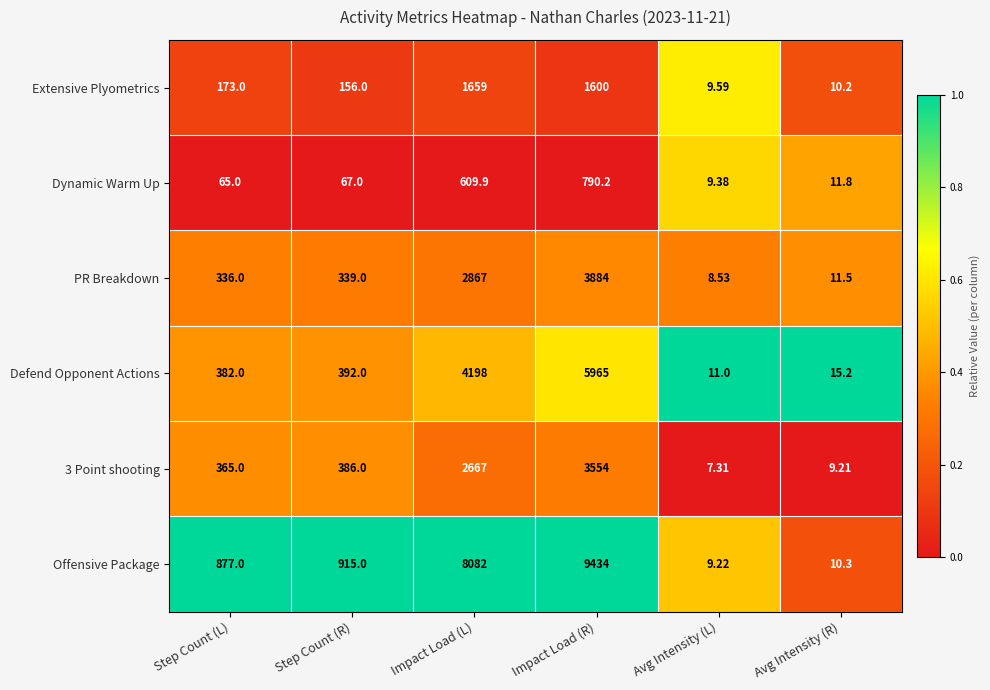

At which label is Dynamic Warm Up closest to 399?

Impact Load (L)